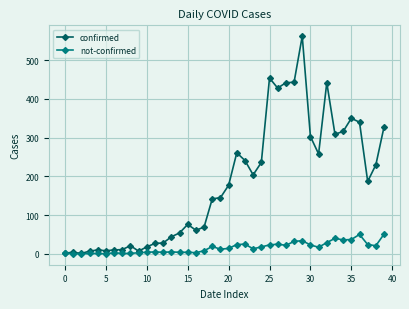

True or false: confirmed has more than 0 points higher than both neighbors.

True